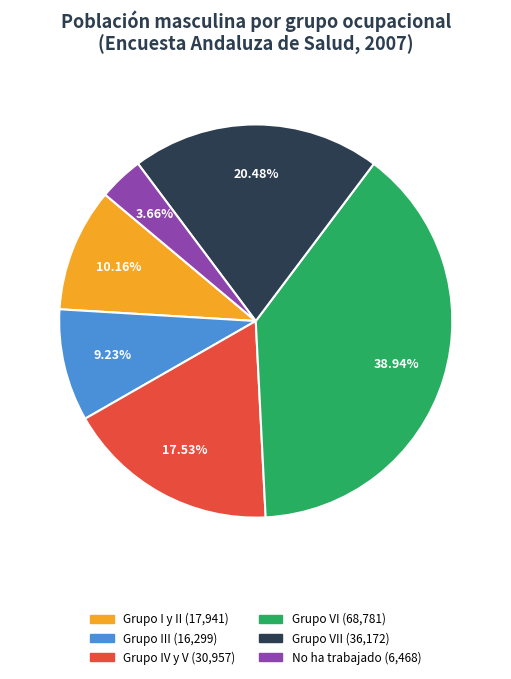

To the nearest percent, what is the difference between the largest and smallest slice percentages?

35%